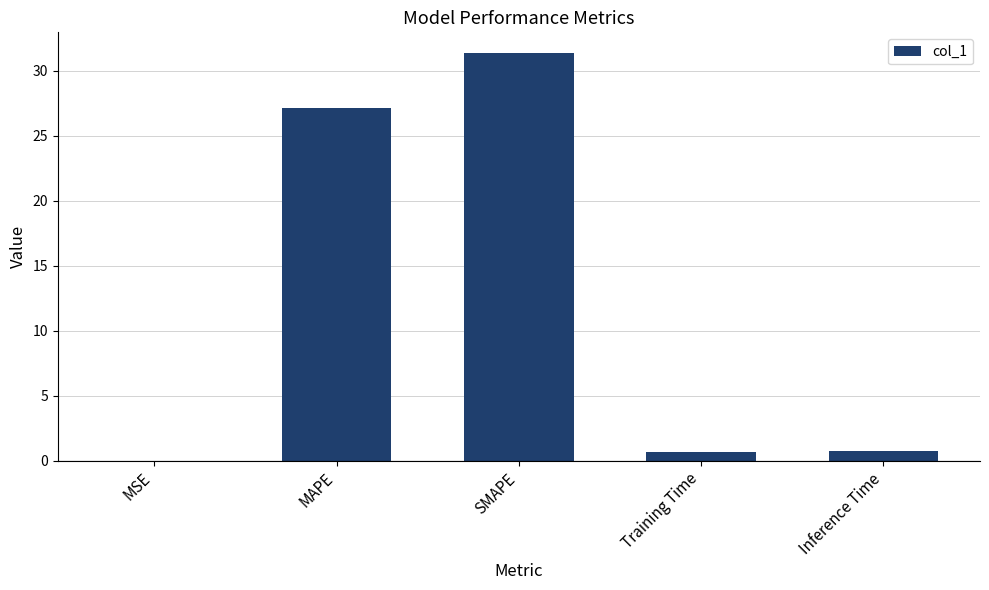

What value does the data have at MAPE?

27.1